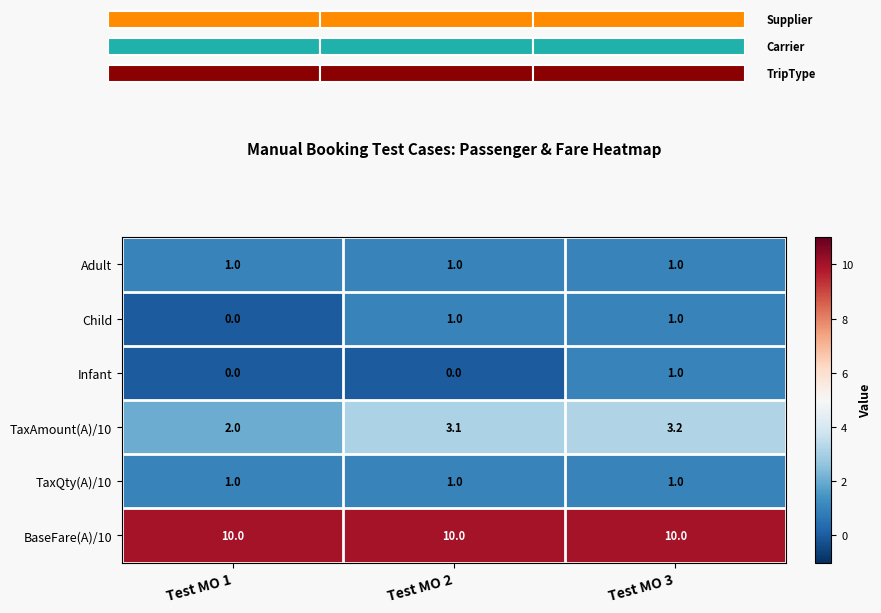

At how many categories does at least one series exceed 6?

3